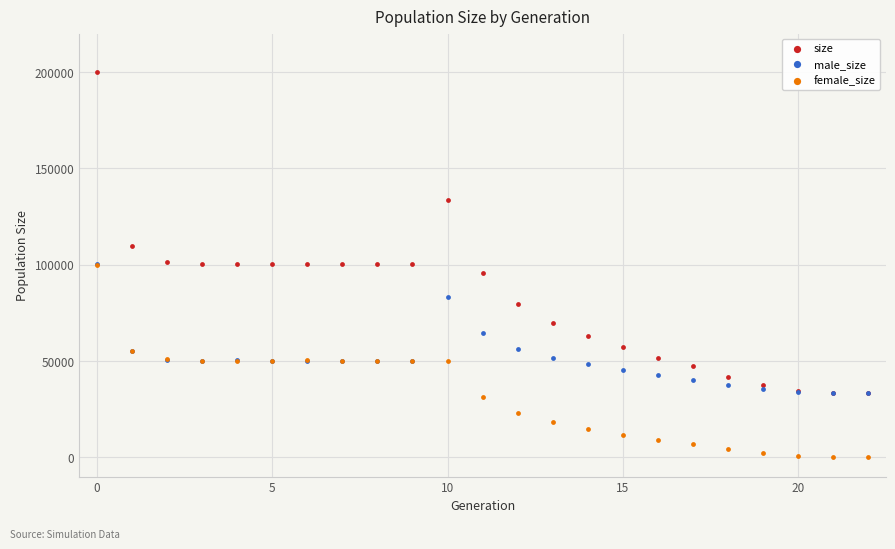

In the size series, what Y value is closest to 116892?

109951